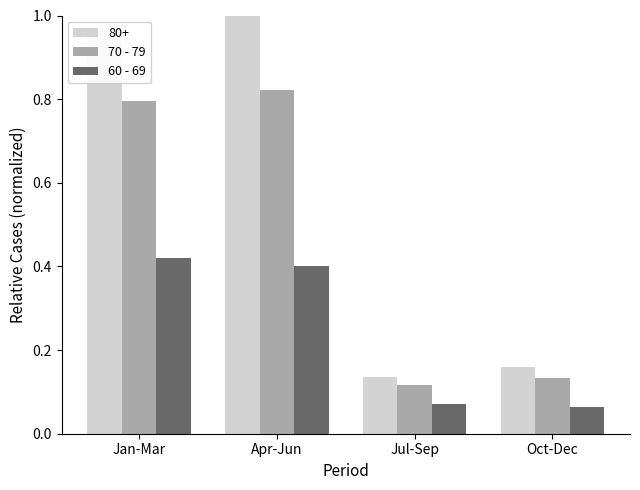

Is the value of 70 - 79 at Jul-Sep greater than the value of 60 - 69 at Apr-Jun?

No